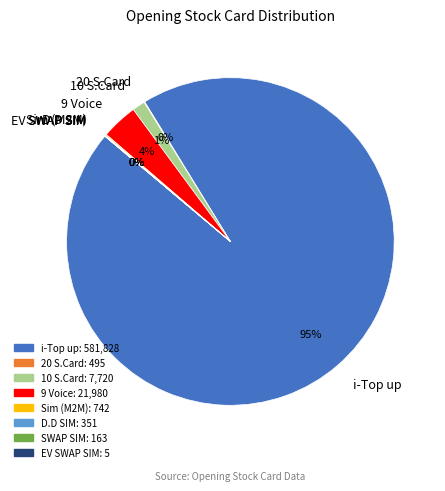

To the nearest percent, what is the difference between the largest and smallest slice percentages?

95%